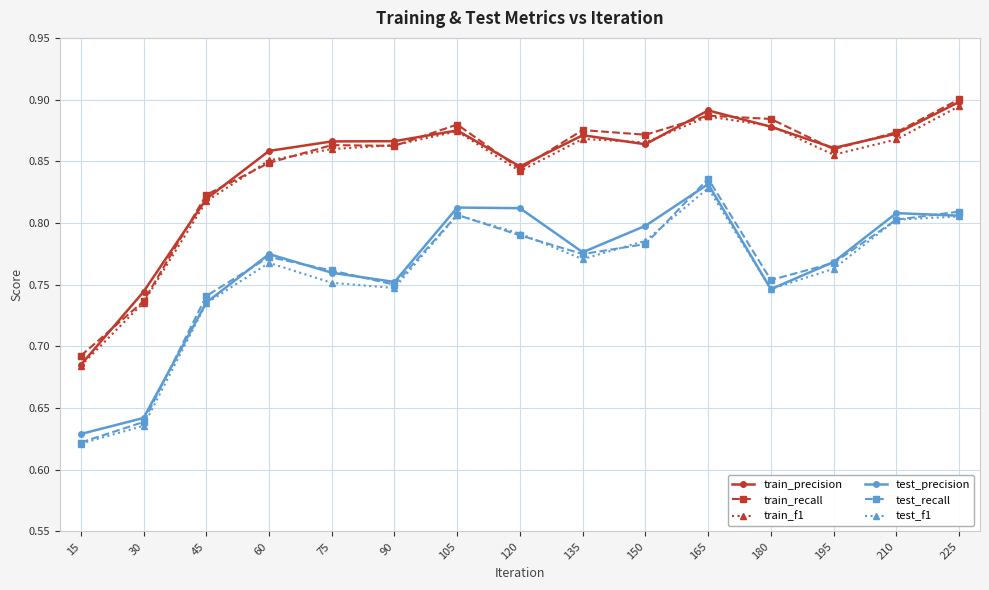

True or false: test_recall and train_recall intersect in this chart.

False